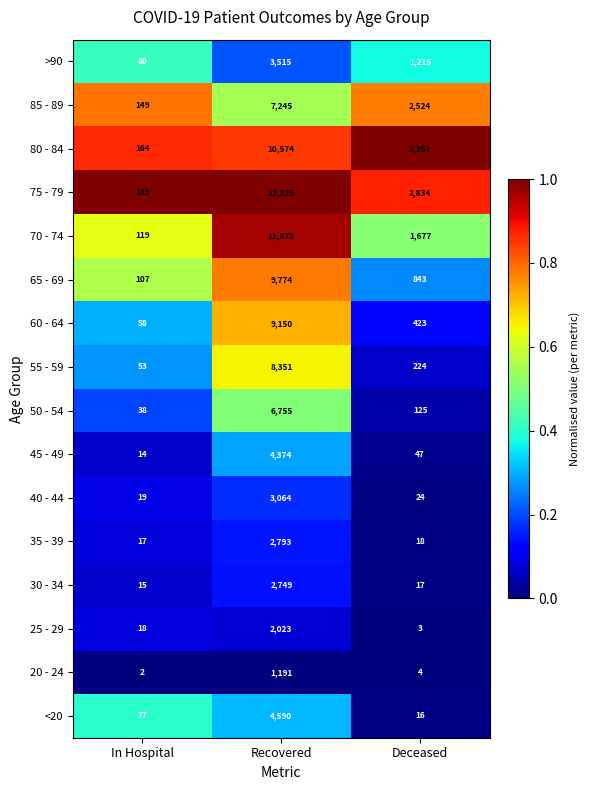

How many categories are shown in the chart?

3